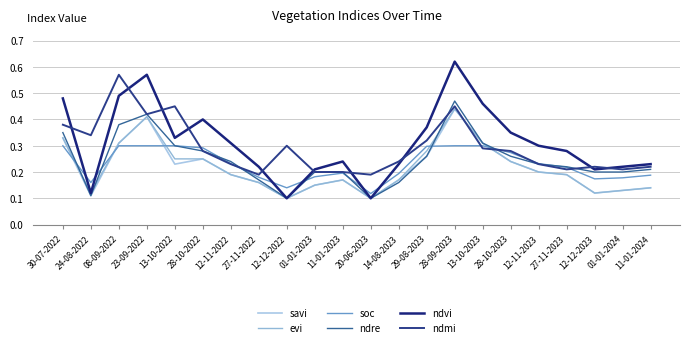

What is the difference between the ndmi values at 11-01-2023 and 30-07-2022?

0.2